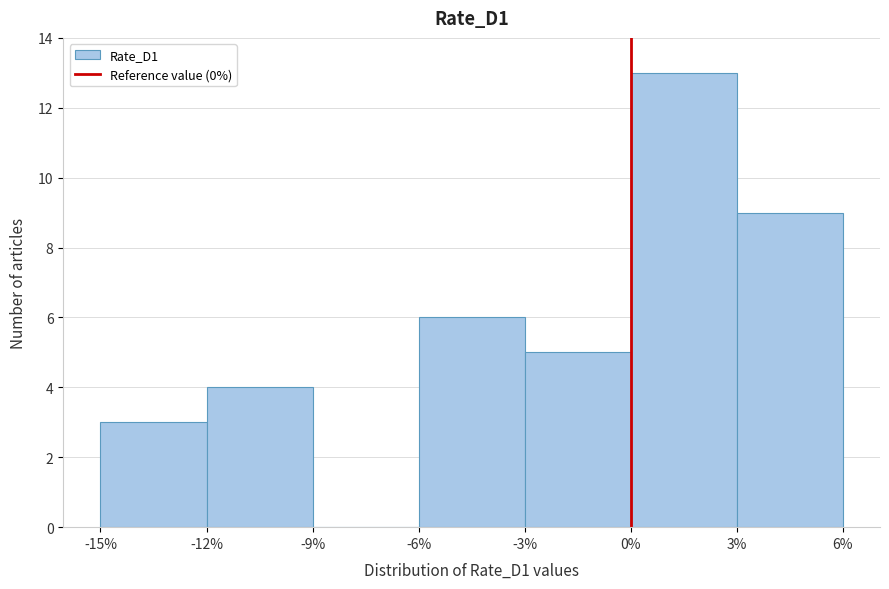

Reading left to right, transcribe this chart: for each bar, give the range it covers on the x-axis and its height. The values are not printed on the chart, so give them approximately, as read against the axis.

-15% to -12%: 3
-12% to -9%: 4
-9% to -6%: 0
-6% to -3%: 6
-3% to 0%: 5
0% to 3%: 13
3% to 6%: 9